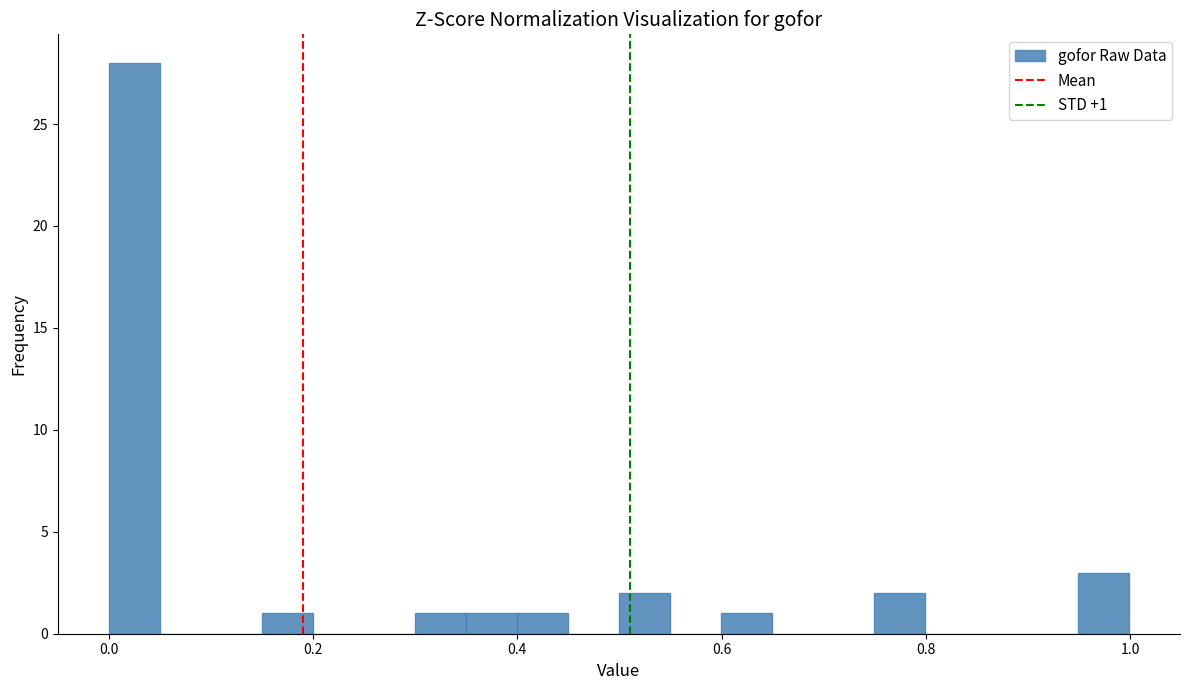

Read against the x-axis, roughly where is the centre of the tallest bar?

0.02